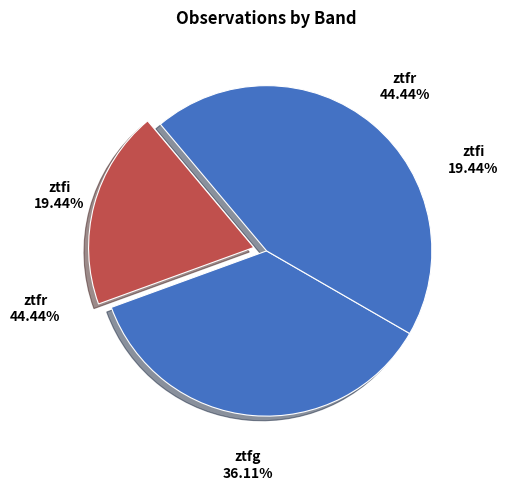

Approximately how many times larger is the value at ztfr compared to ztfg?

1.2